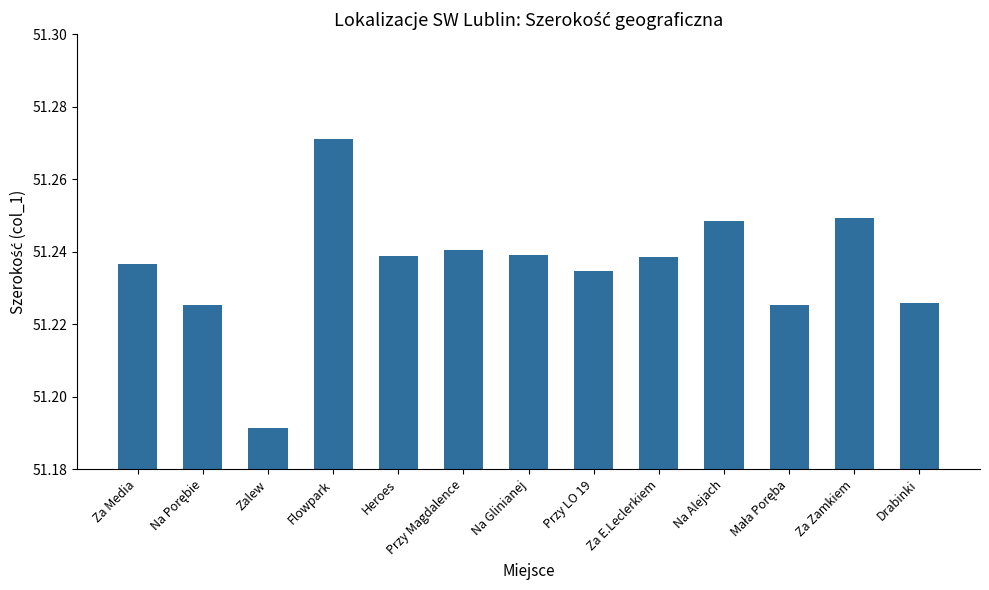

Approximately how many times larger is the value at Za Media compared to Drabinki?

1.0